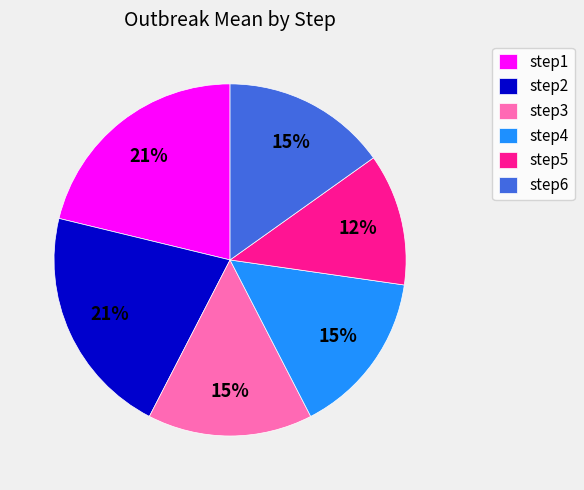

Does step2 account for over 50% of the chart?

No